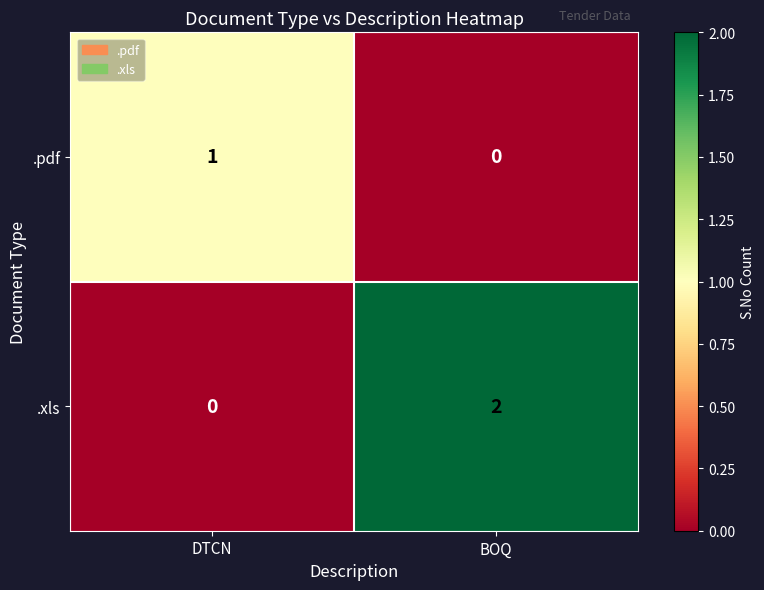

Is the value of .xls at BOQ greater than the value of .pdf at BOQ?

Yes